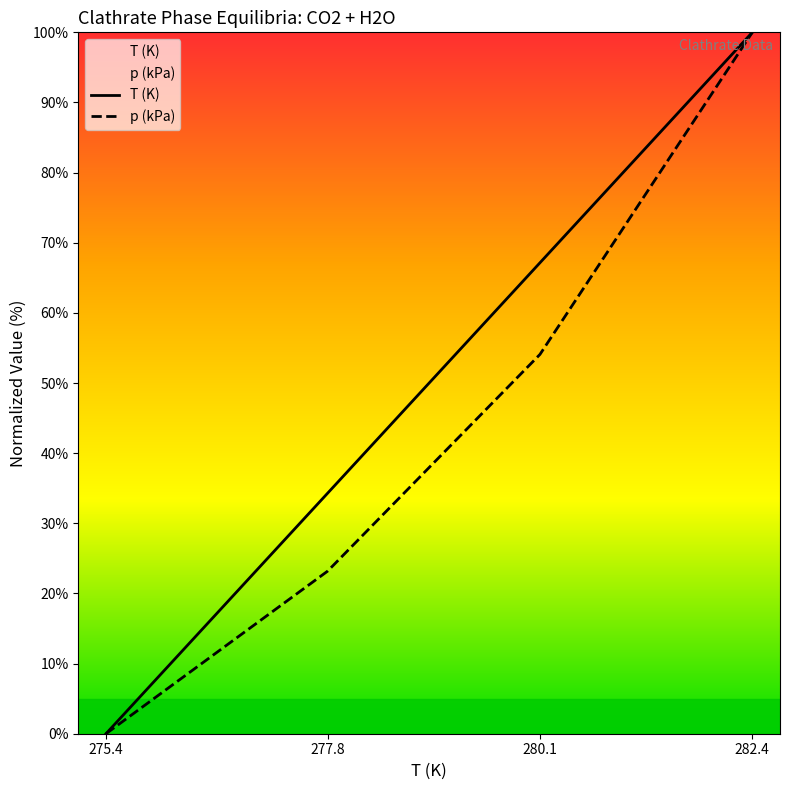

How many values in the p (kPa) series exceed 54?

2